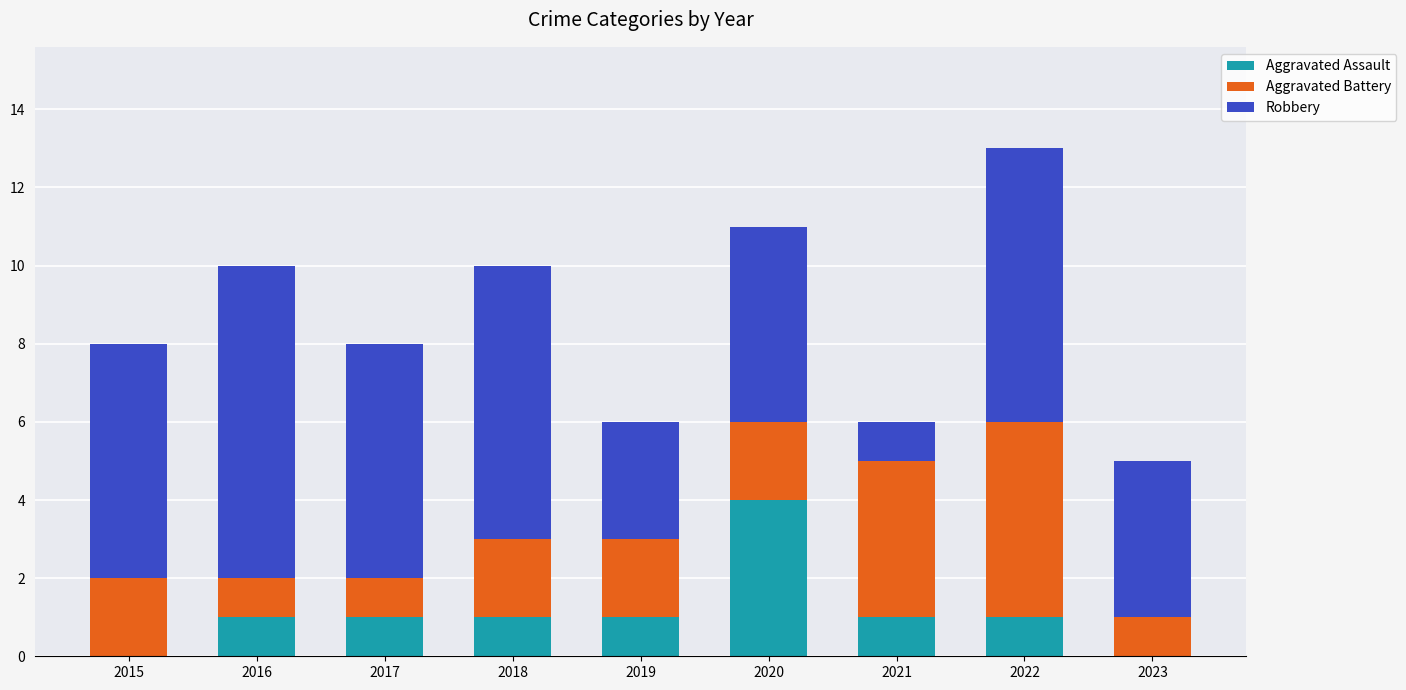

Is it true that Aggravated Assault equals 1 at 2021?

True